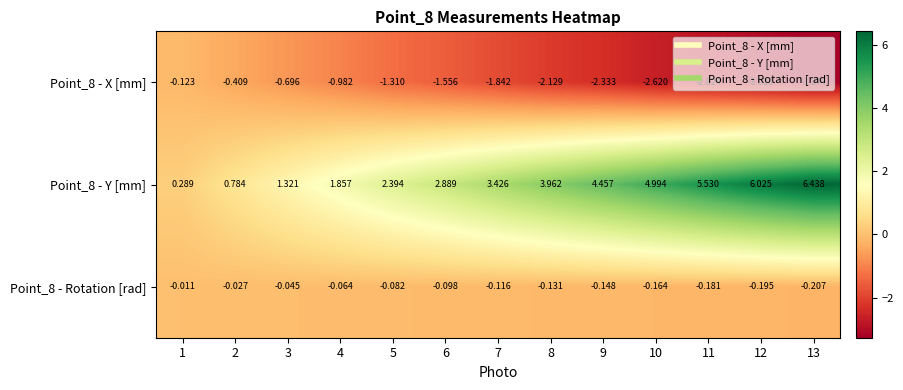

How many series are shown in this chart?

3